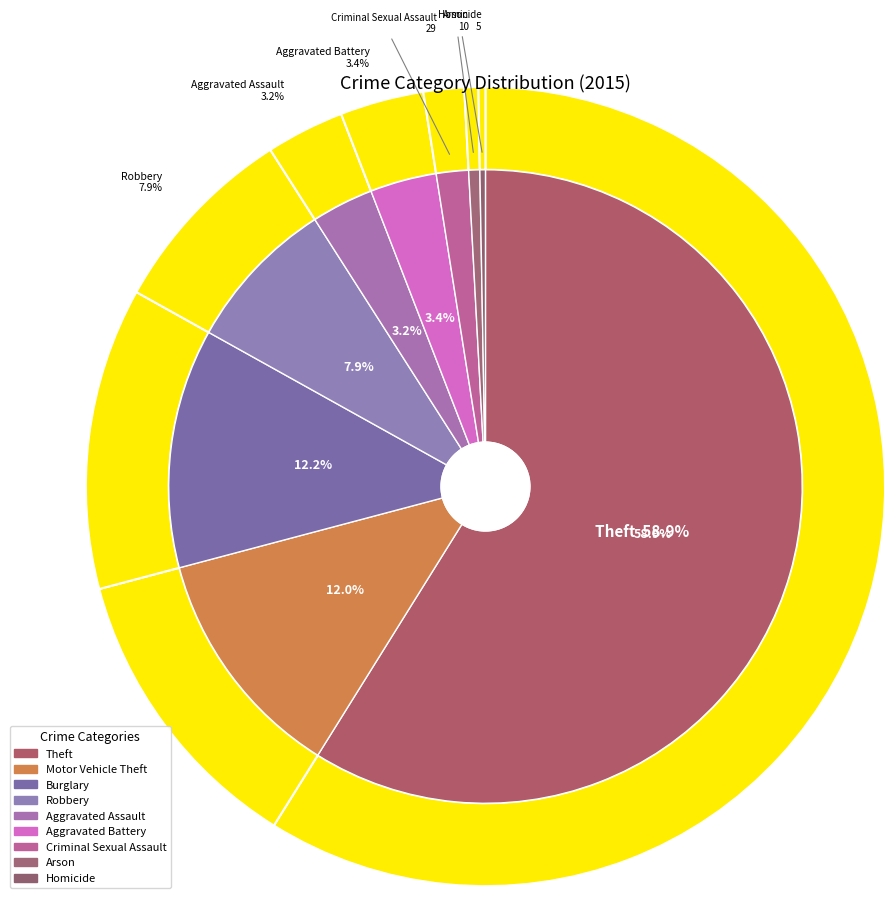

Count the number of slices in the pie.

9